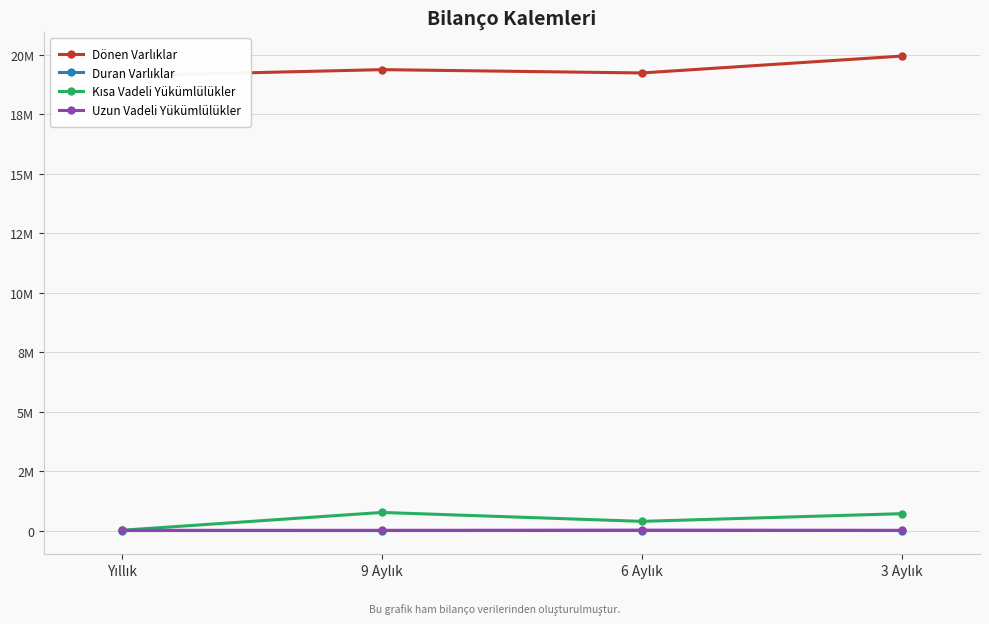

What are all the series names shown in the legend?

Dönen Varlıklar, Duran Varlıklar, Kısa Vadeli Yükümlülükler, Uzun Vadeli Yükümlülükler